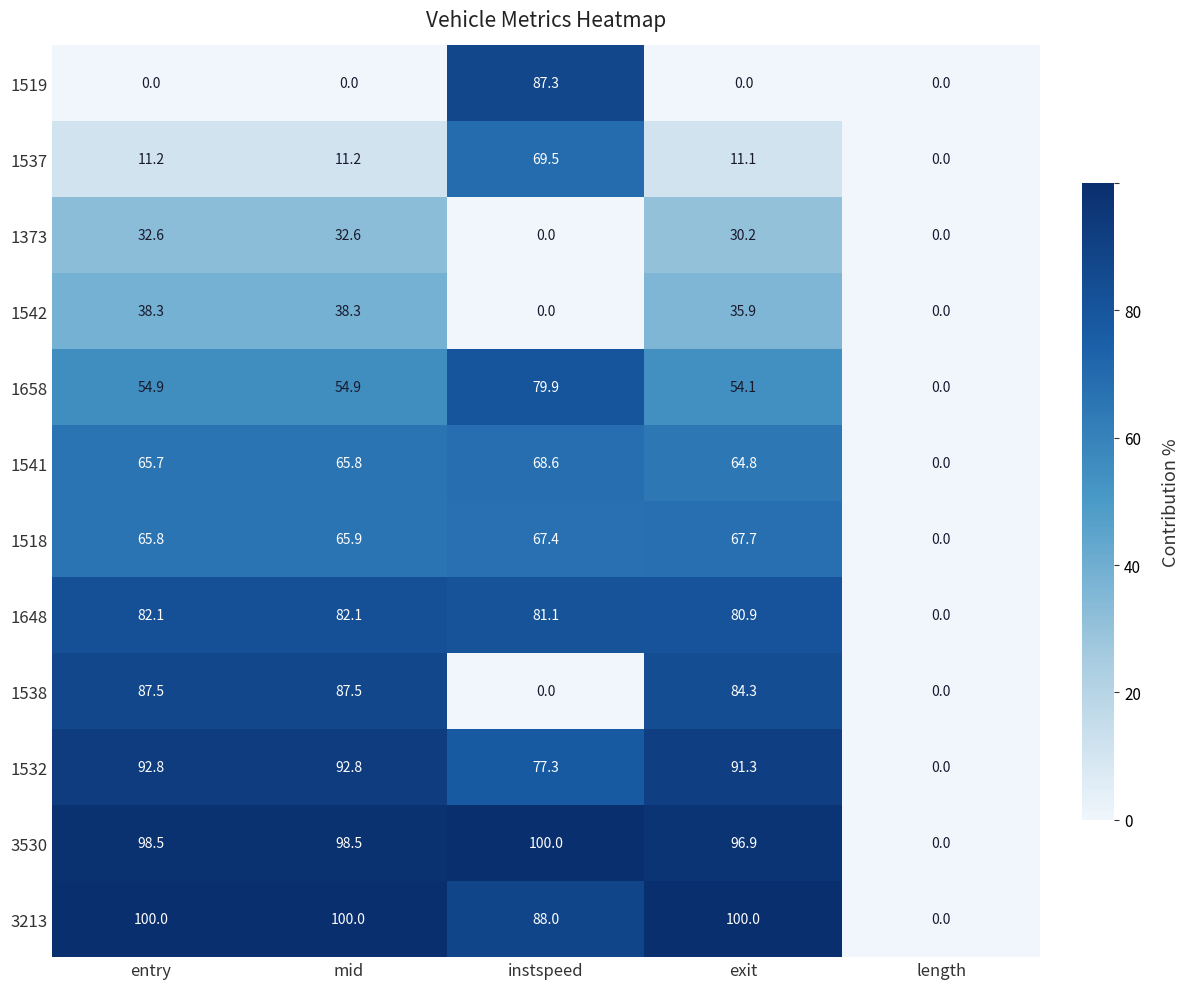

What is the sum of all 1518 values?

266.8